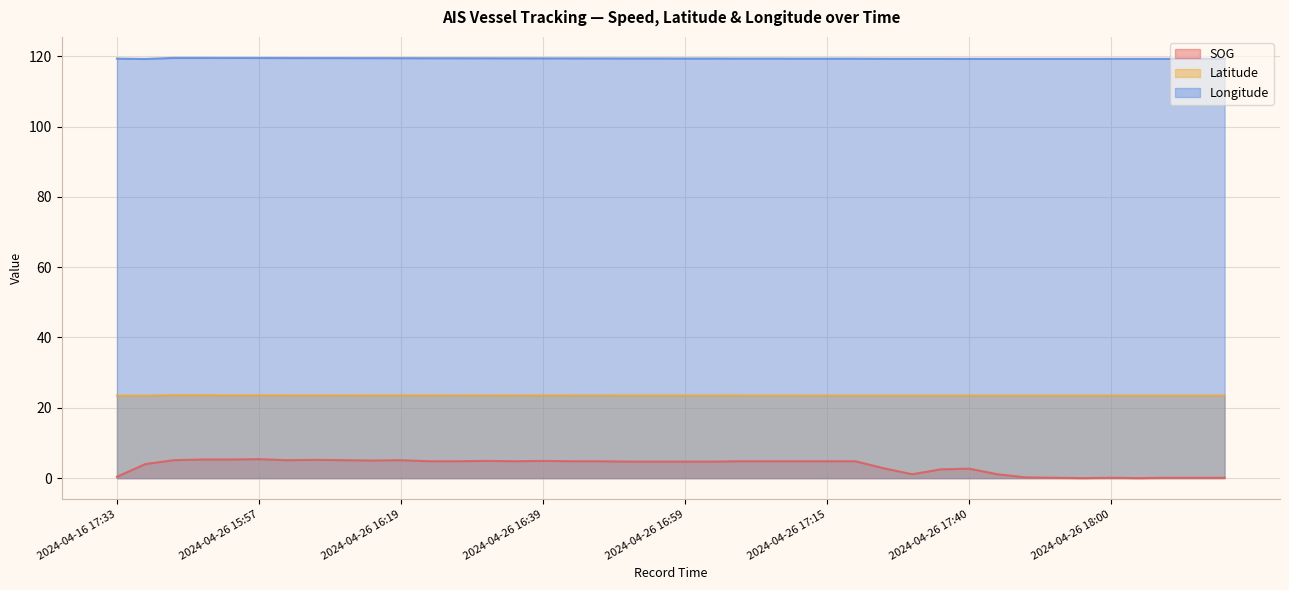

How many categories are shown in the chart?

40